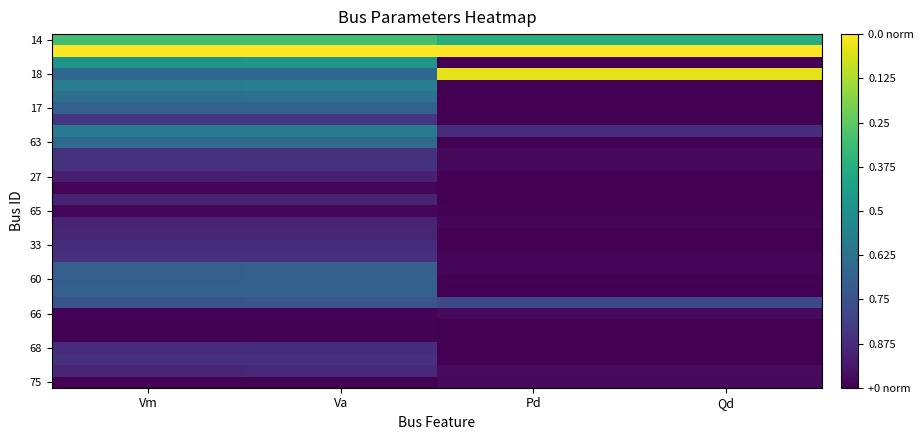

Which has a higher value, Vm or Qd?

Vm